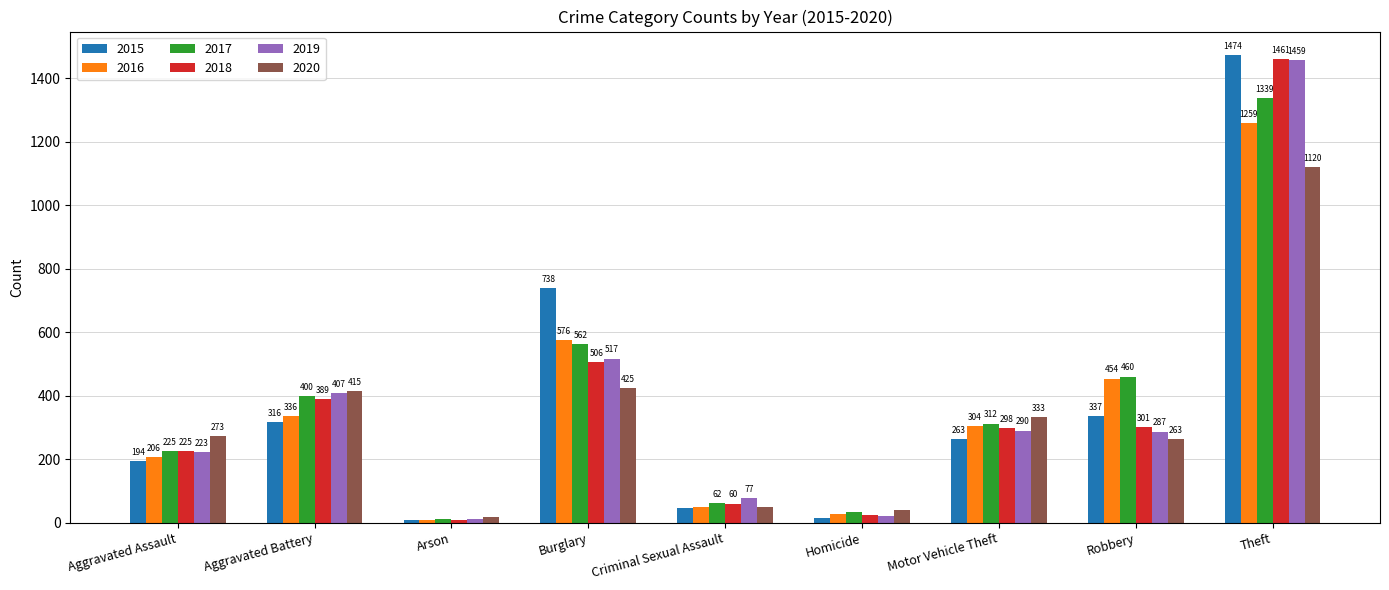

What are all the series names shown in the legend?

2015, 2016, 2017, 2018, 2019, 2020